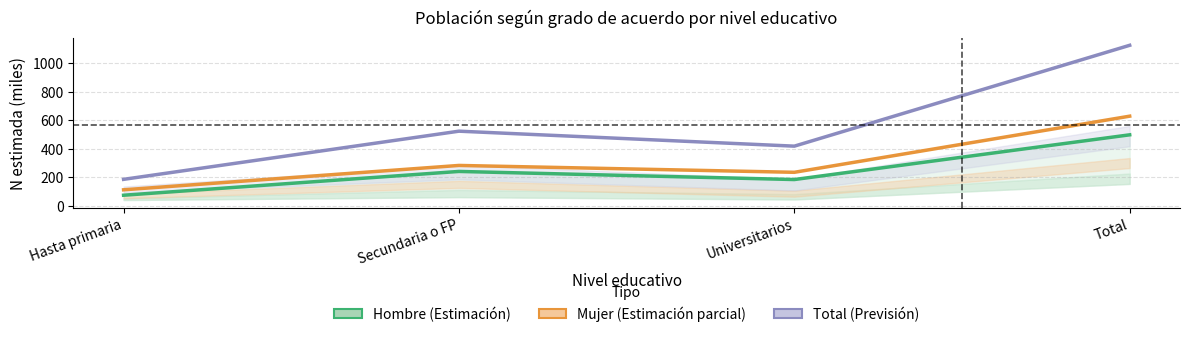

Where is the first local maximum for Hombre (Estimación)?

Secundaria o FP